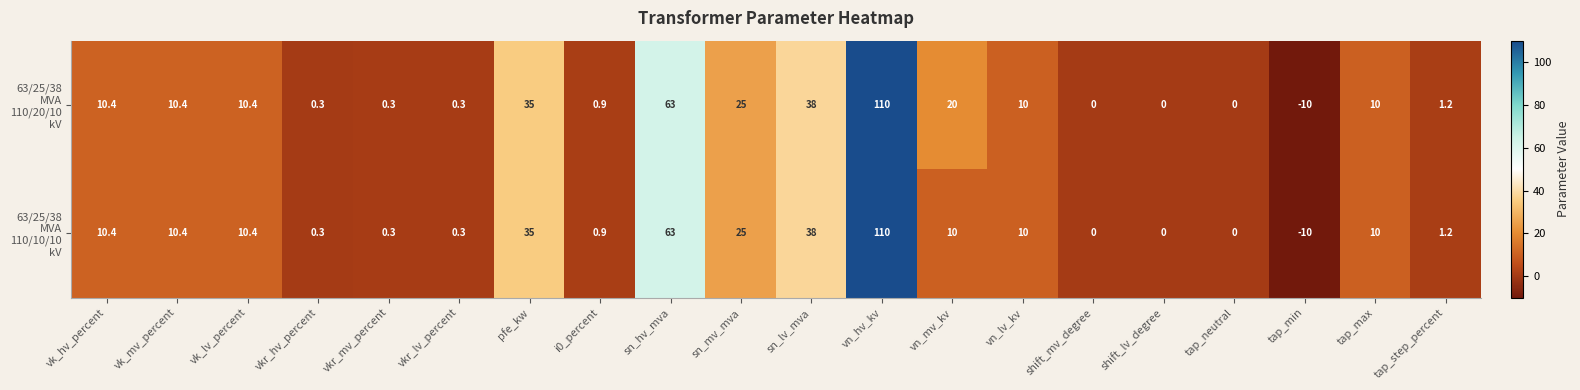

What is the maximum value shown in the chart?

110.0